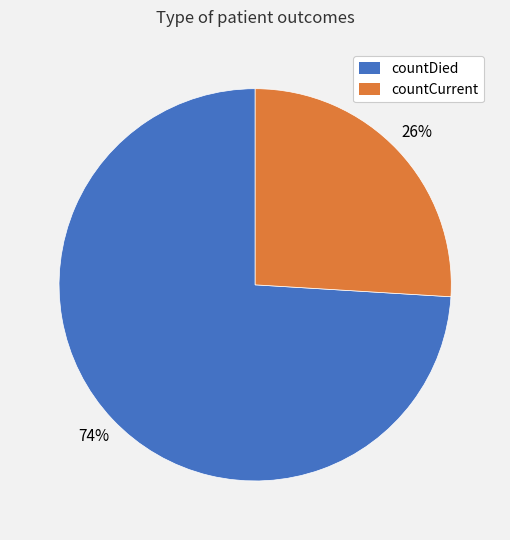

What is the smallest slice in the pie chart?

countCurrent